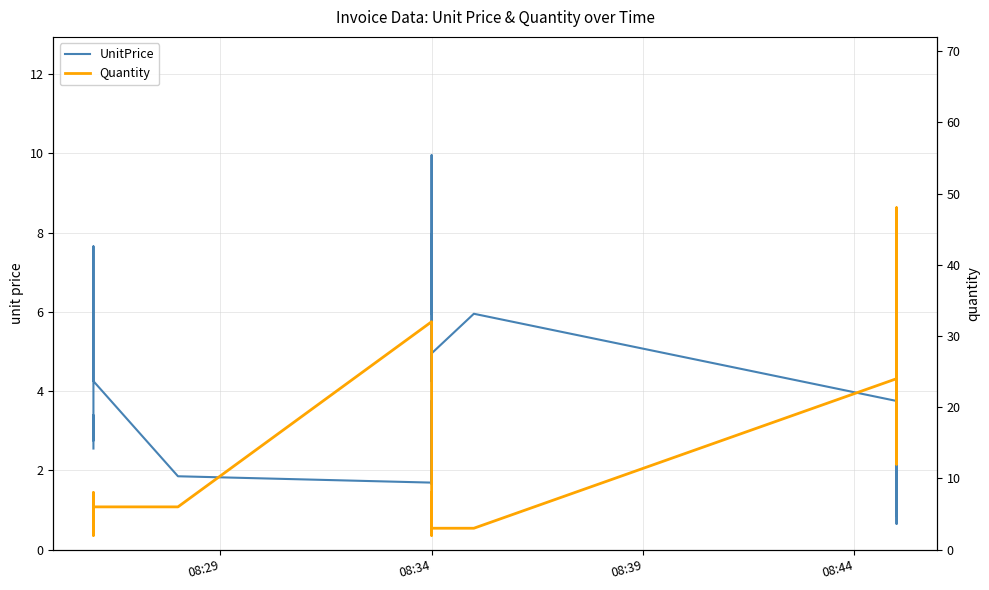

Does the chart display data point markers on the line(s)?

No